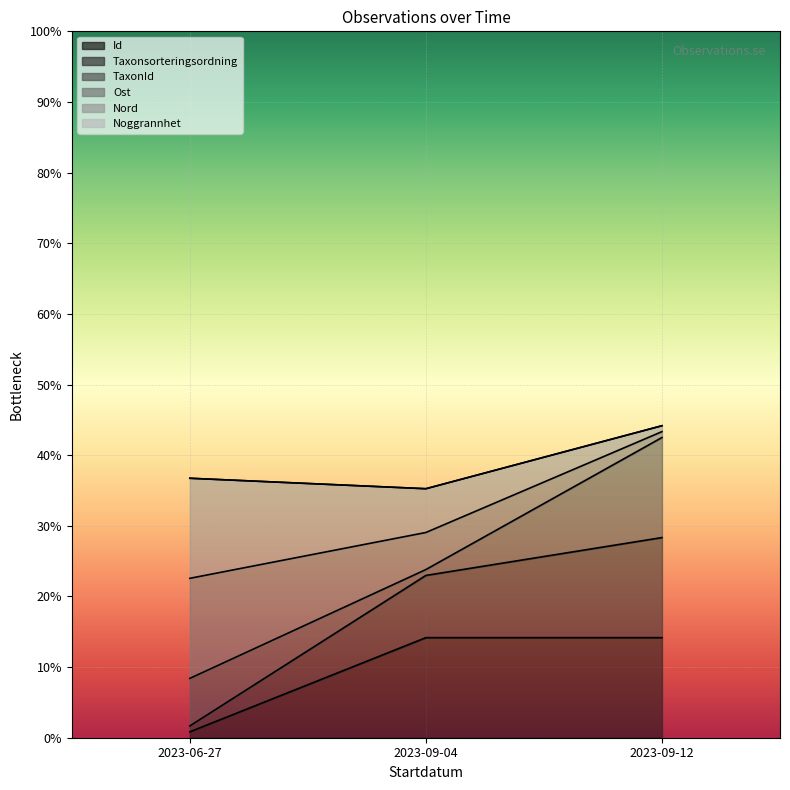

What is the sum of the Ost values at 2023-06-27 and 2023-09-12?

30.0